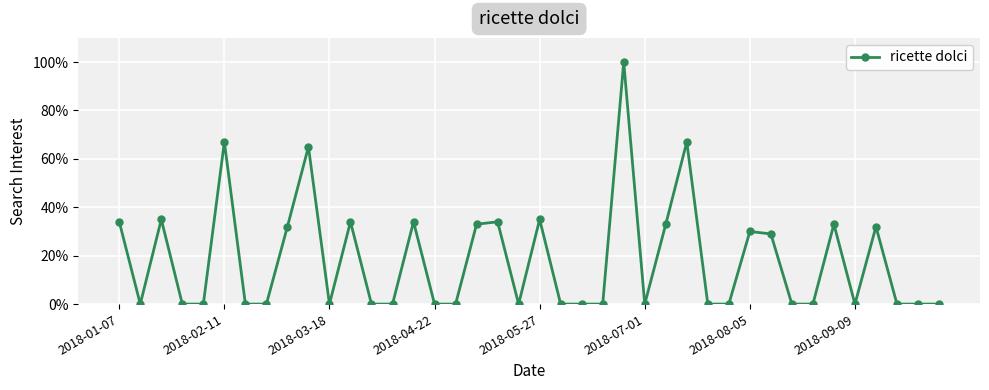

Reading left to right, transcribe all the data shown in this chart.

34	0	35	0	0	67	0	0	32	65	0	34	0	0	34	0	0	33	34	0	35	0	0	0	100	0	33	67	0	0	30	29	0	0	33	0	32	0	0	0